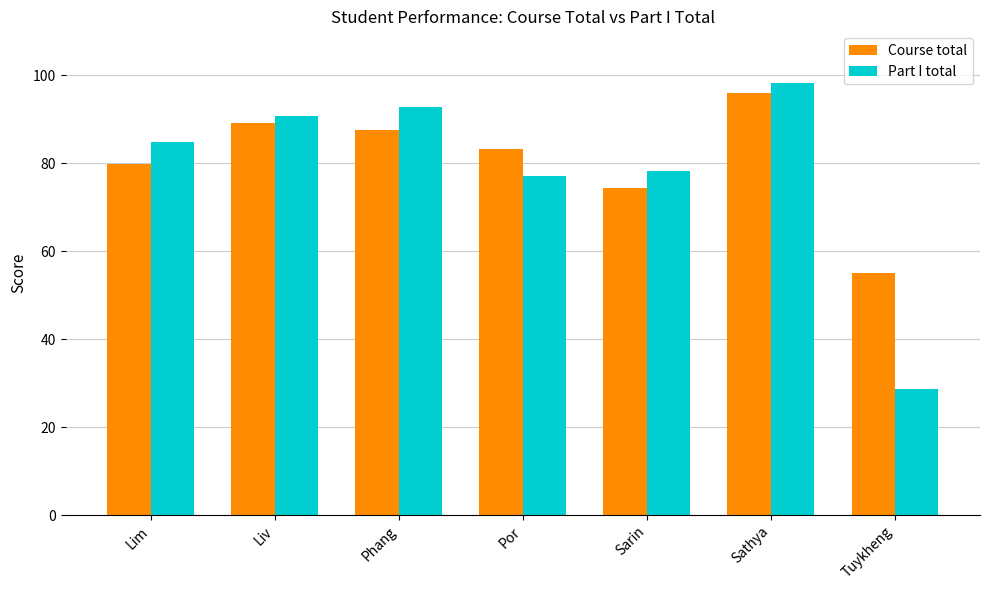

At which category does the chart reach its peak across all series?

Sathya